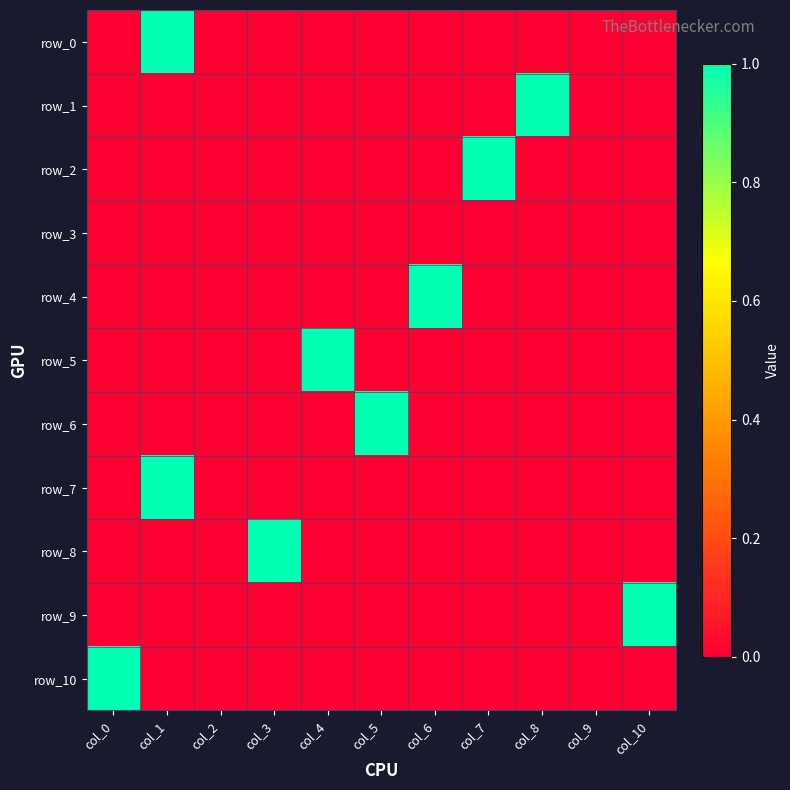

What is the greatest value displayed?

1